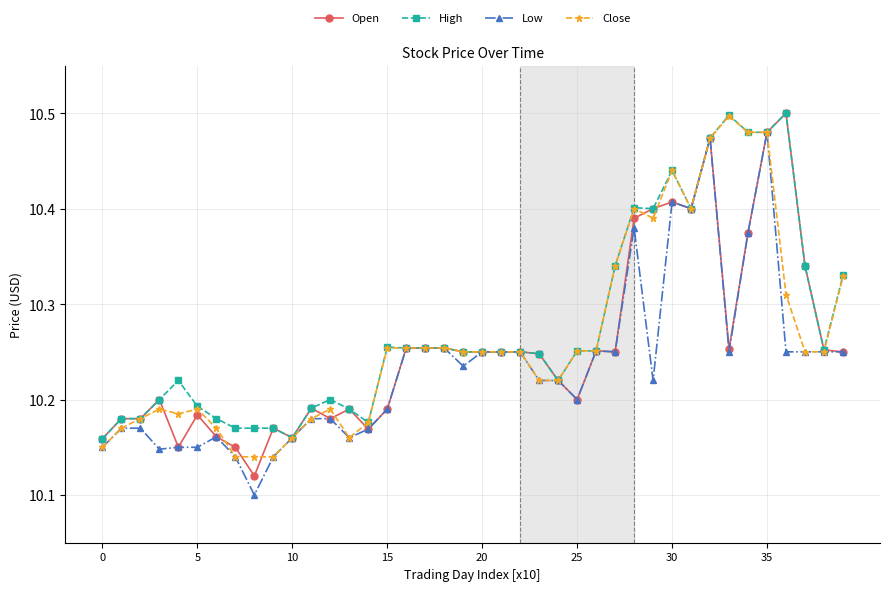

True or false: Open has more than 0 interior local peaks.

True